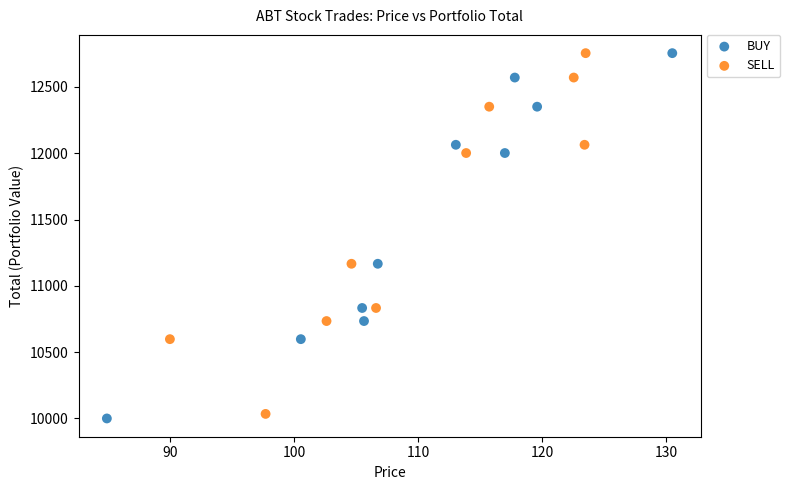

What are all the series names shown in the legend?

BUY, SELL